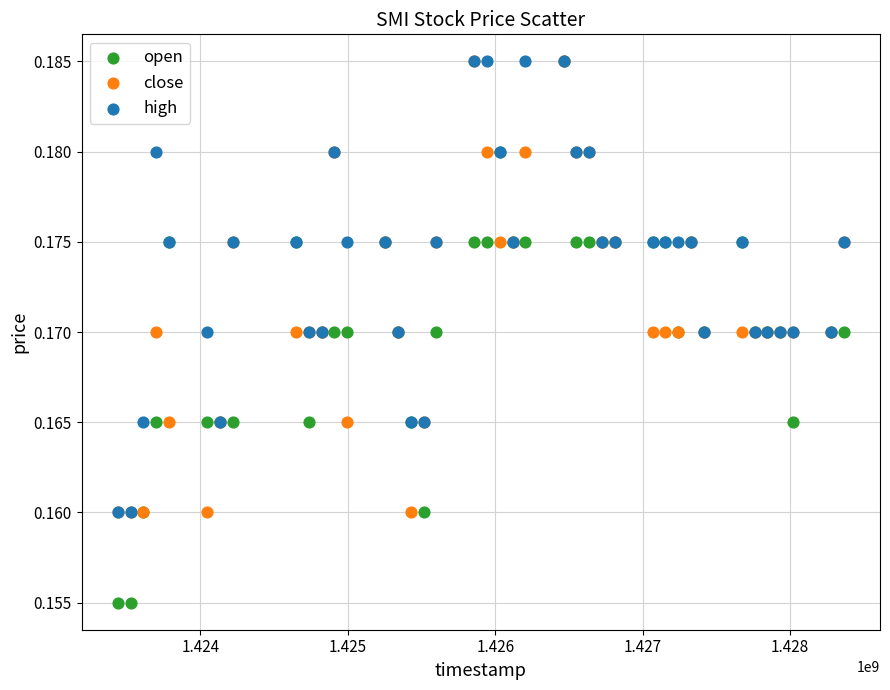

What are all the series names shown in the legend?

open, close, high